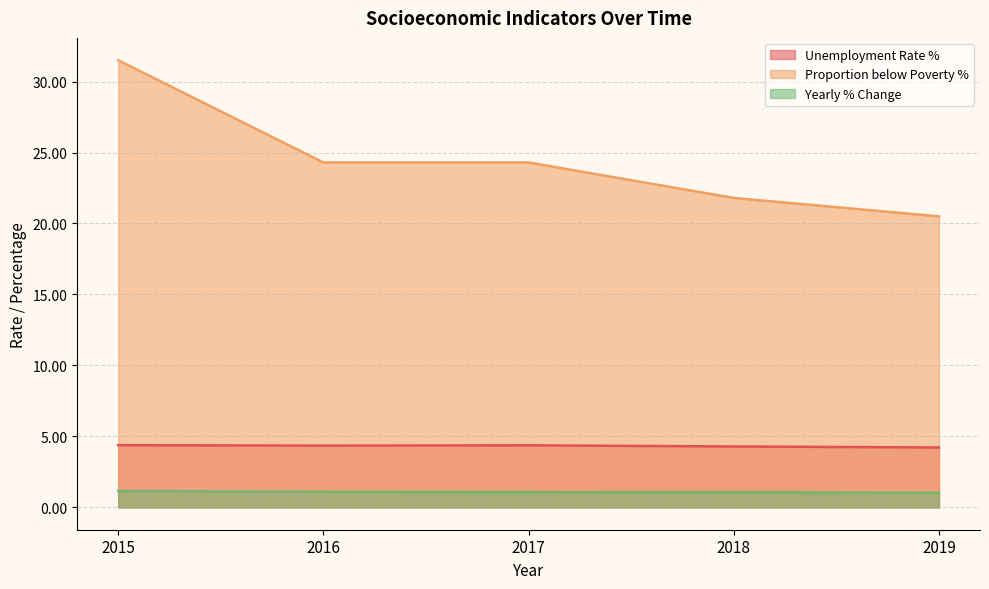

True or false: Proportion below Poverty % and Unemployment Rate % intersect in this chart.

False